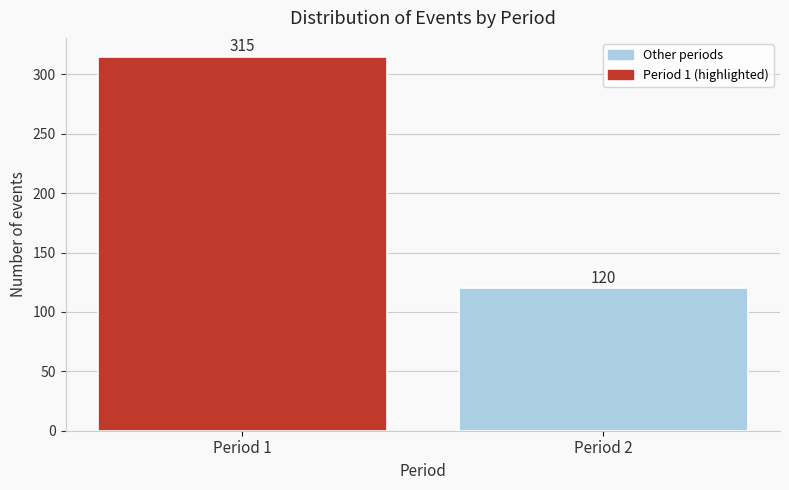

Reading left to right, what are all the values shown in this chart?

Period 1=315	Period 2=120